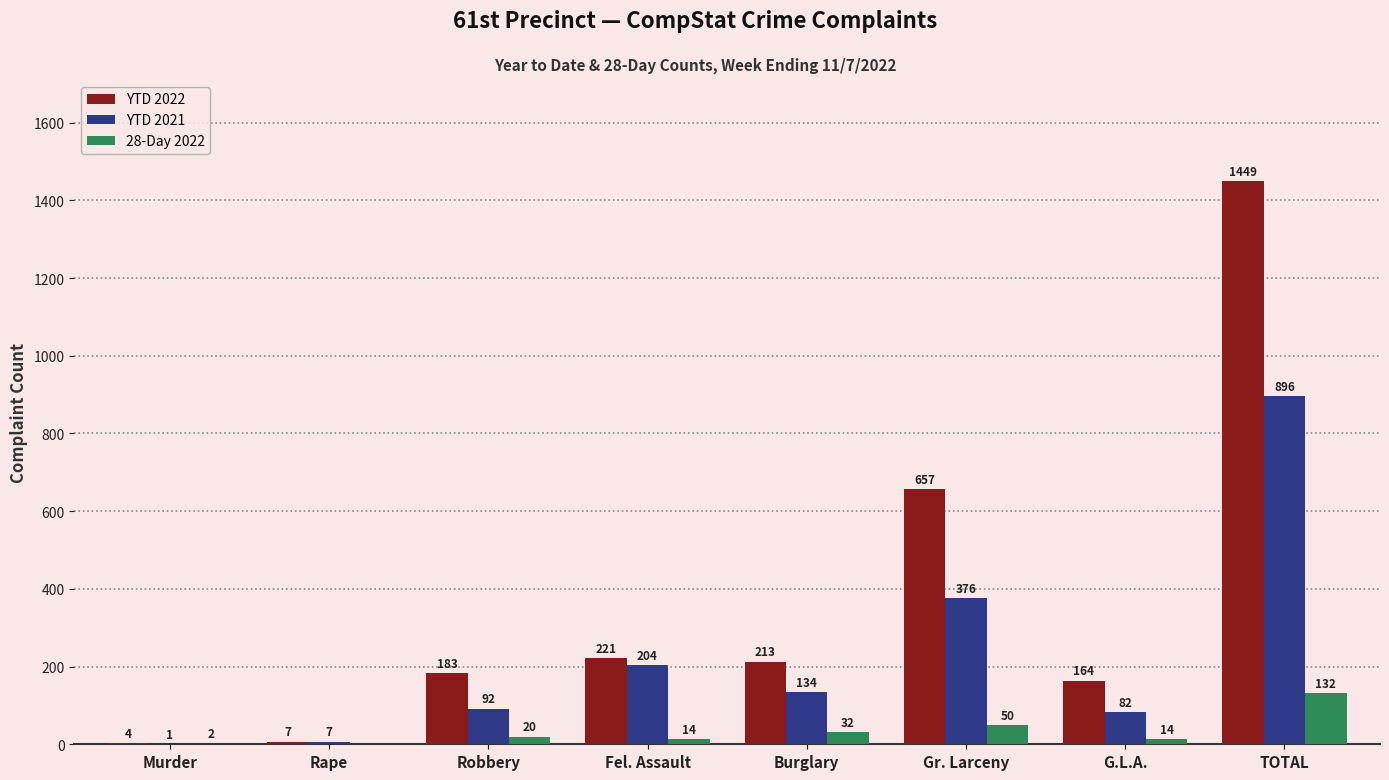

At which label does YTD 2021 first exceed 134?

Fel. Assault